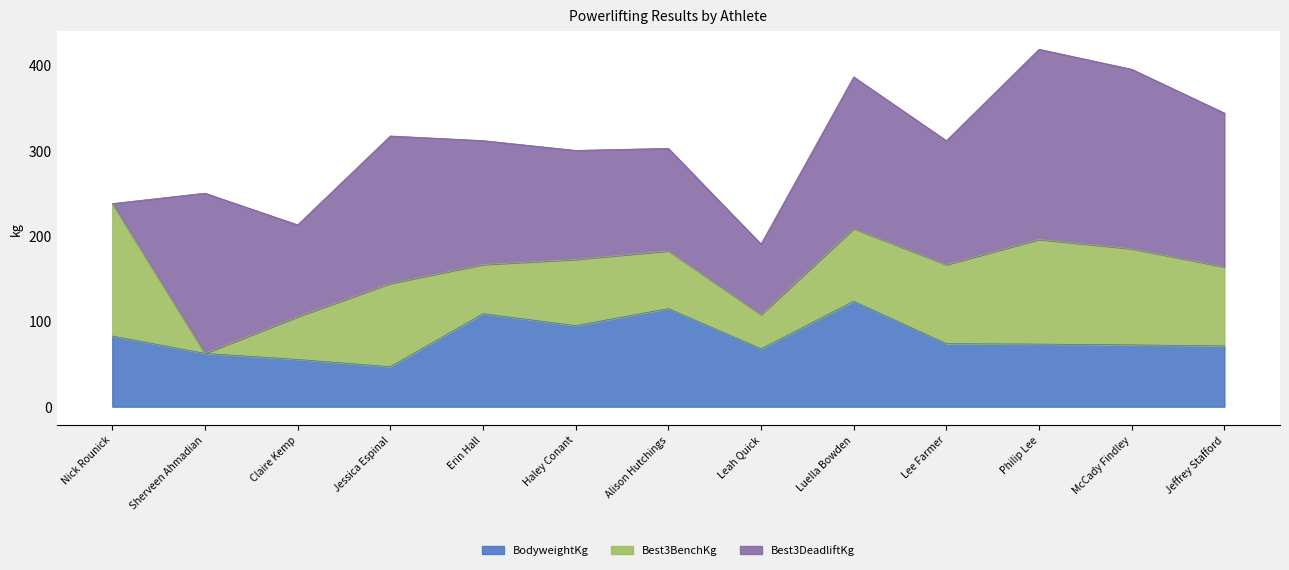

What is the label of the 10th point from the left?

Lee Farmer